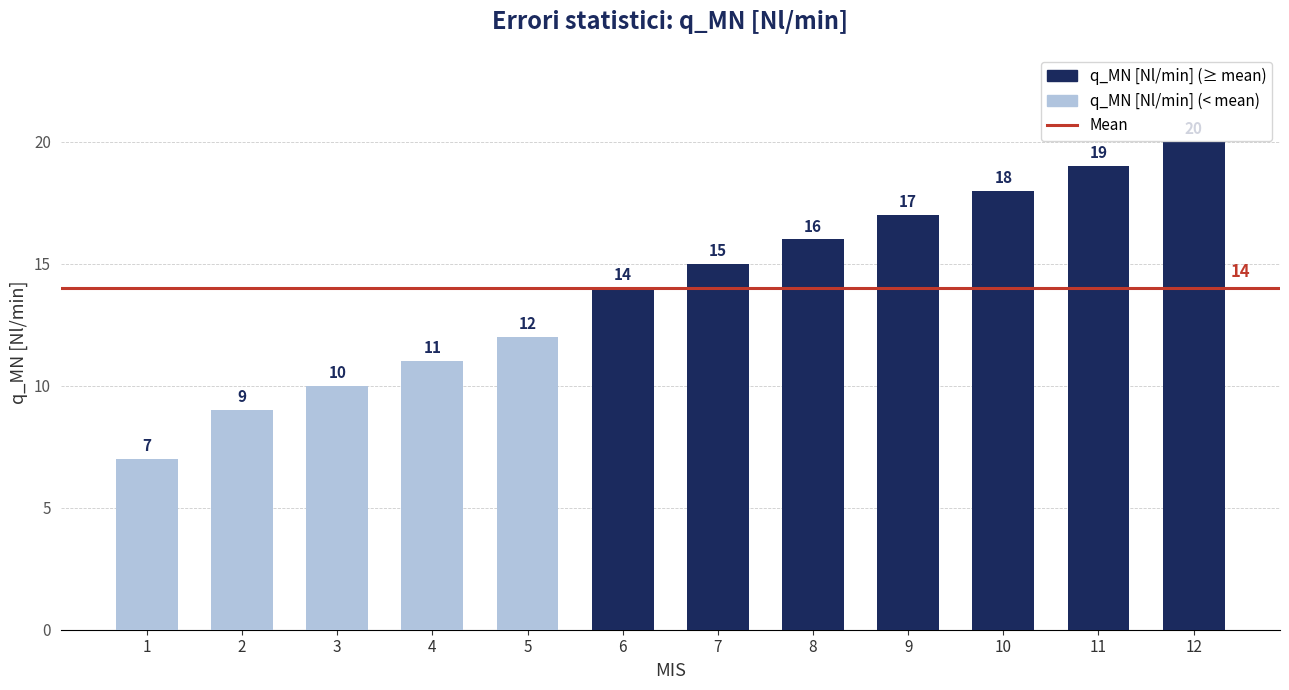

What is the sum of all values?

168